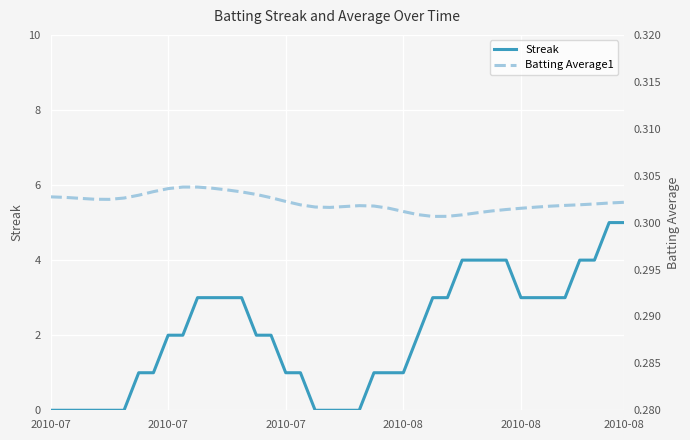

Which series has the largest total across all categories?

Streak